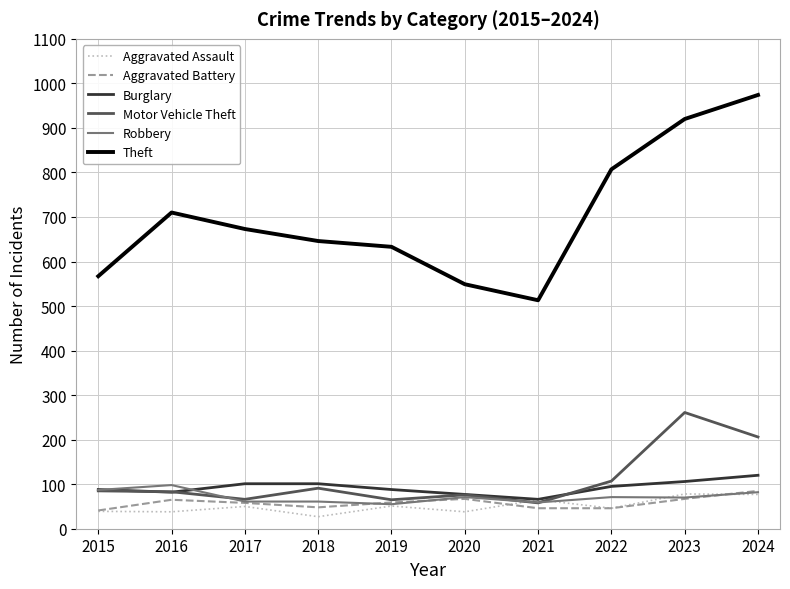

What is the minimum value for Burglary?

66